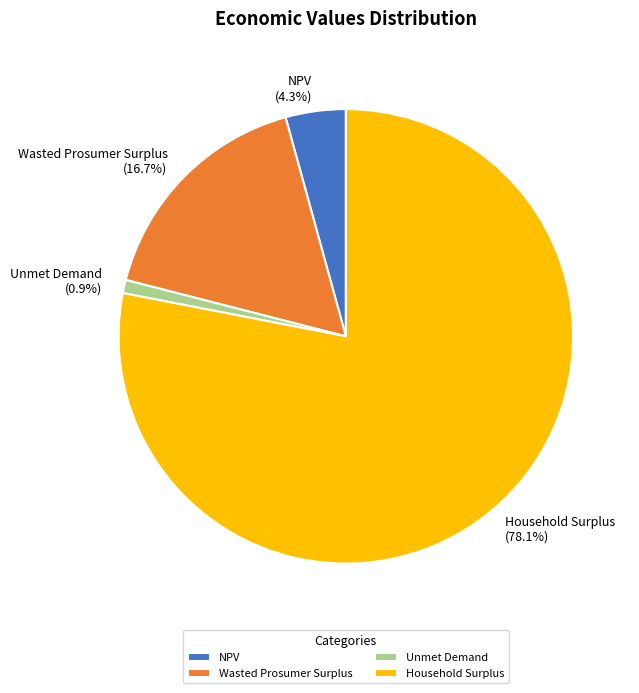

What is the smallest slice in the pie chart?

Unmet Demand